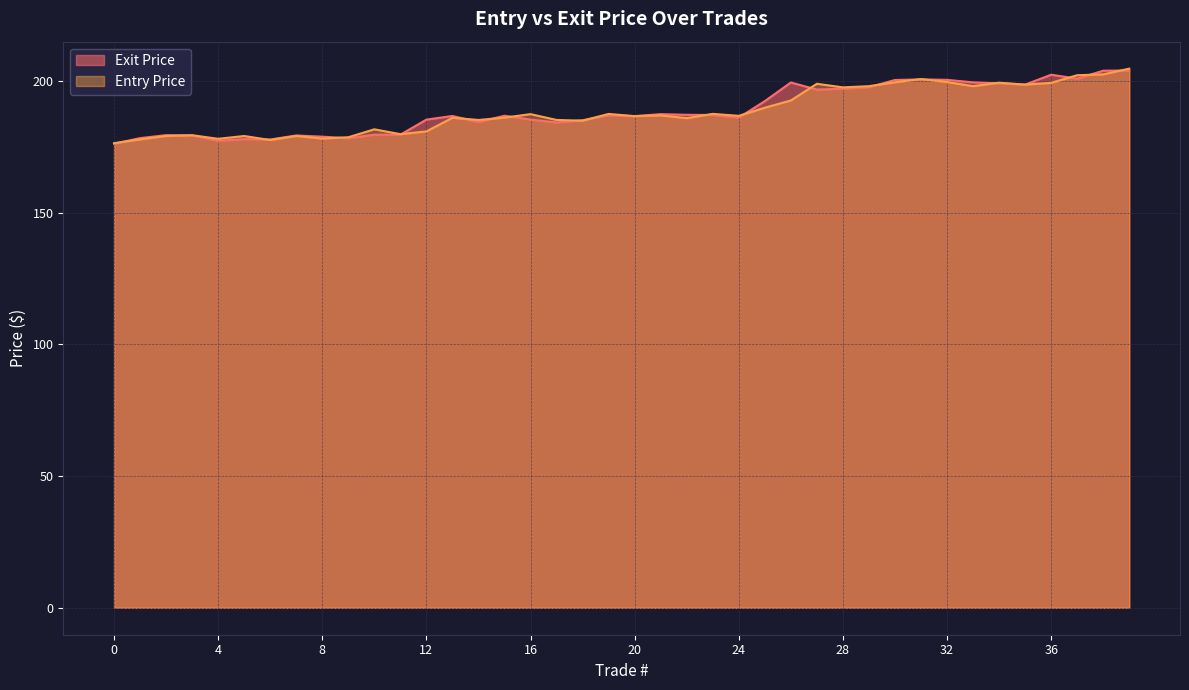

What is the difference between the maximum and minimum values in the Entry Price series?

28.3